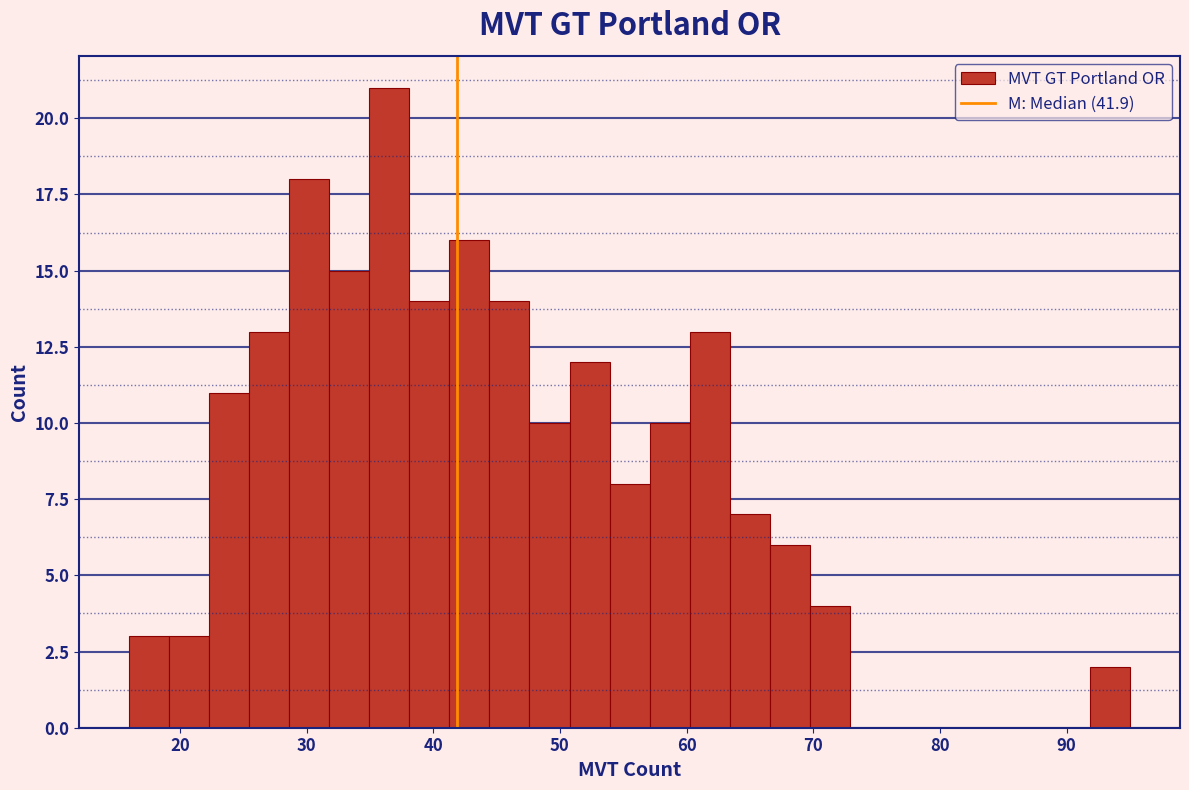

Around what value on the x-axis is the tallest bar? Give the approximate position of its centre, as read against the axis.

37